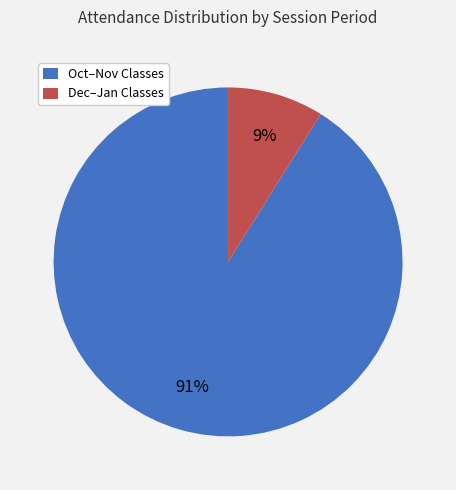

True or false: Oct–Nov Classes accounts for 98% of the total.

False